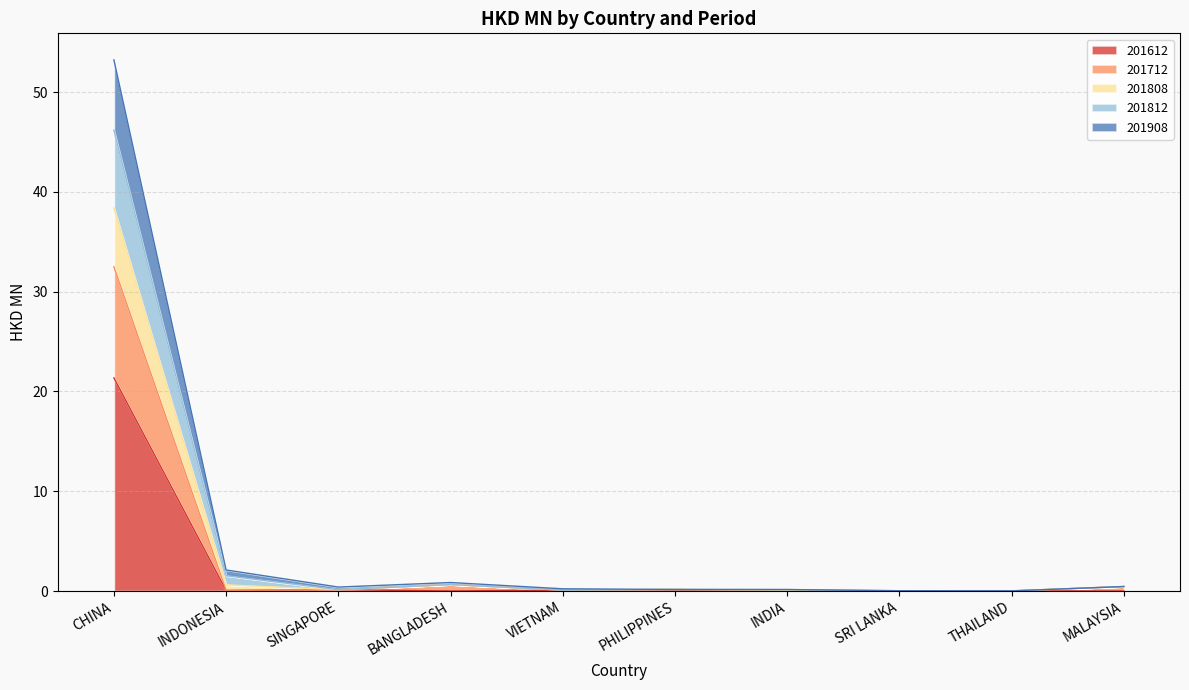

The value of 201612 at INDONESIA is 0.1. True or false?

False